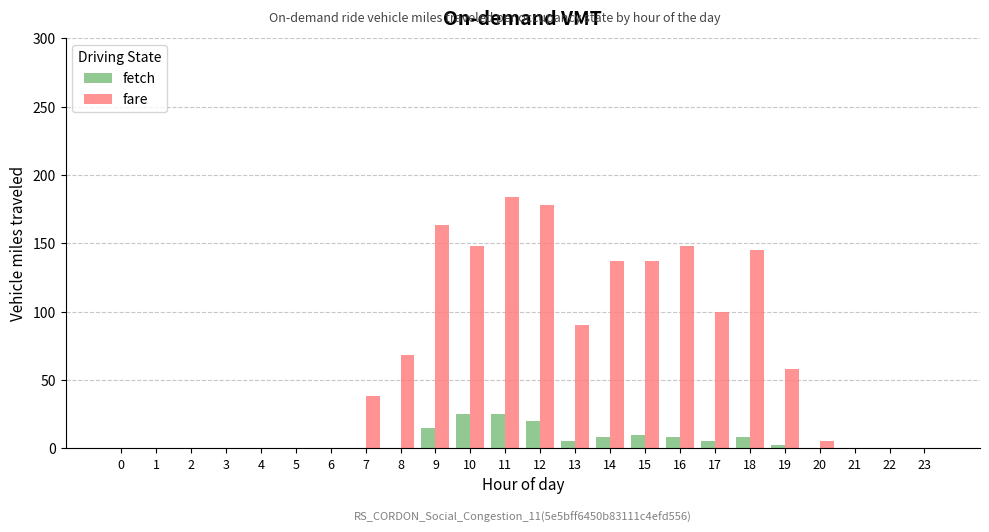

What is the spread (max minus min) of values at 14?

129